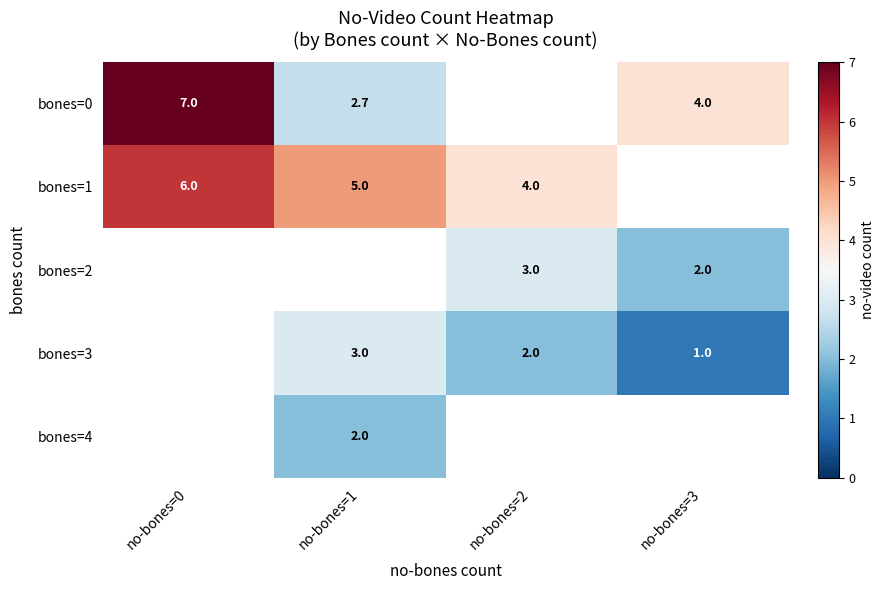

Count the number of data series in this chart.

5